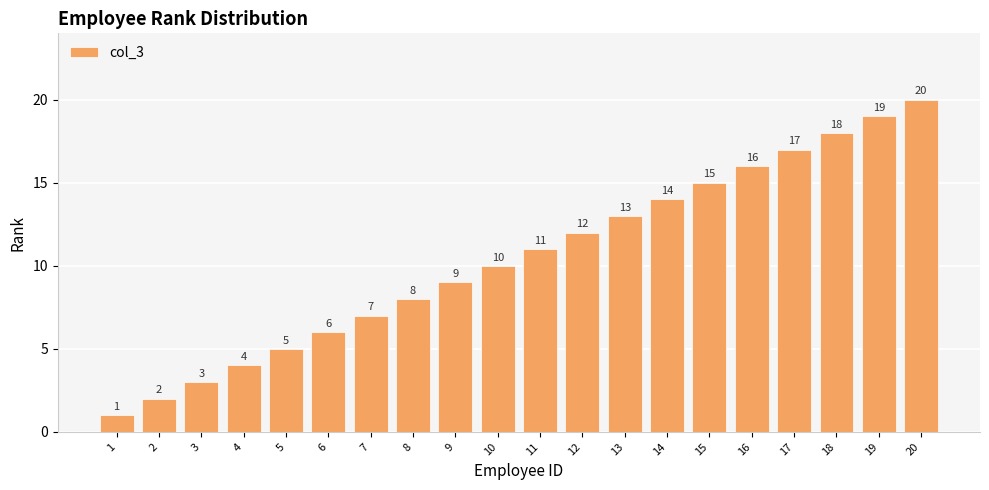

What is the value of the 3rd bar from the left?

3